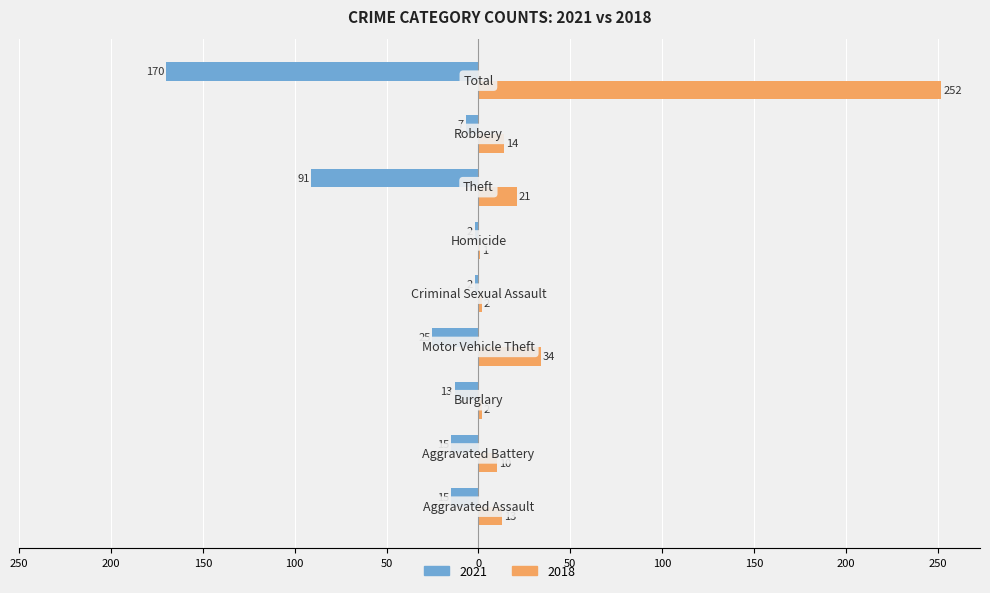

Rank the series by their average value, from lowest to highest.

2021, 2018